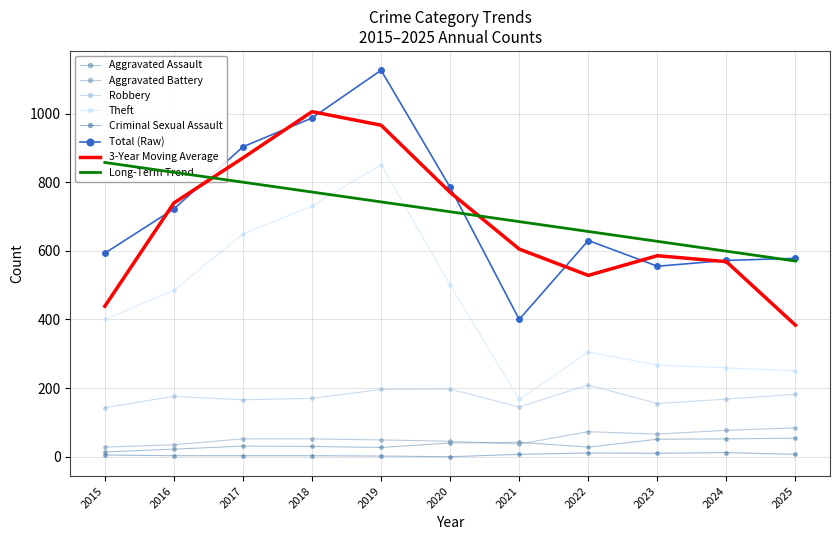

The value of Criminal Sexual Assault at 2022 is 11. True or false?

True